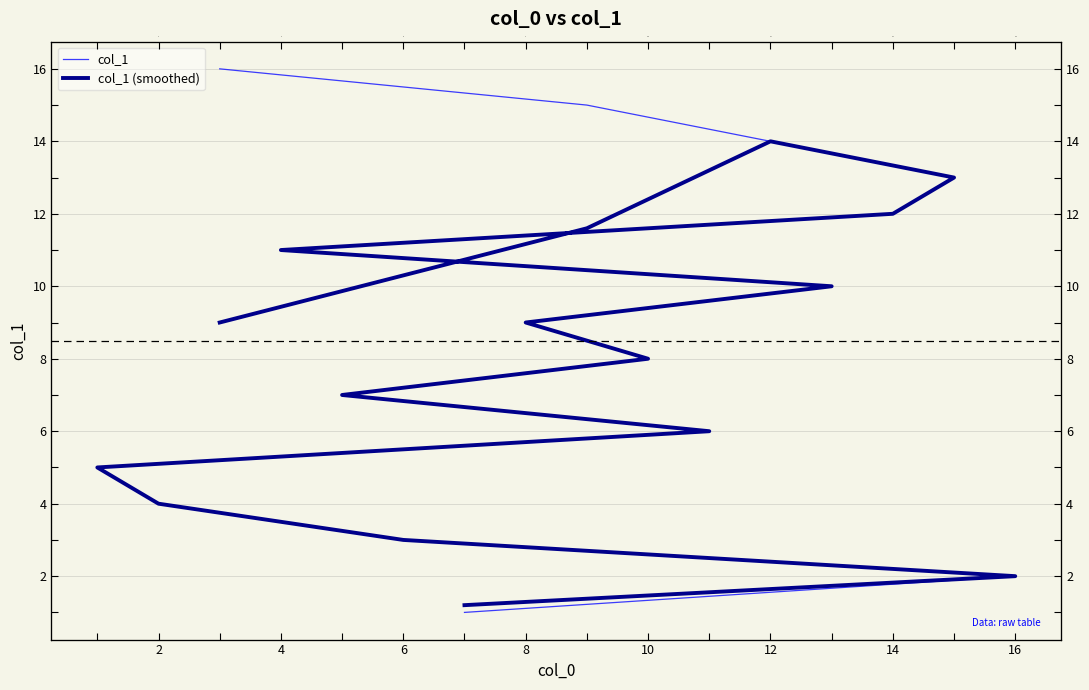

True or false: col_1 (smoothed) and col_1 cross at least once.

False